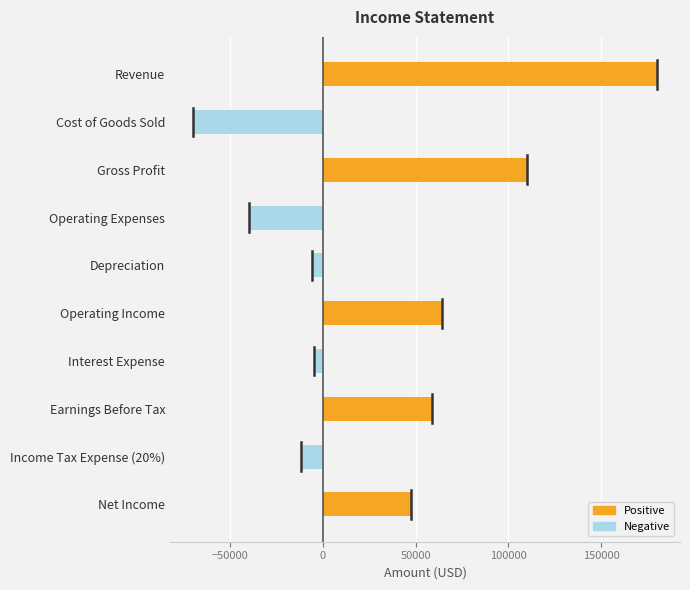

Which has a higher value, Interest Expense or Operating Income?

Operating Income